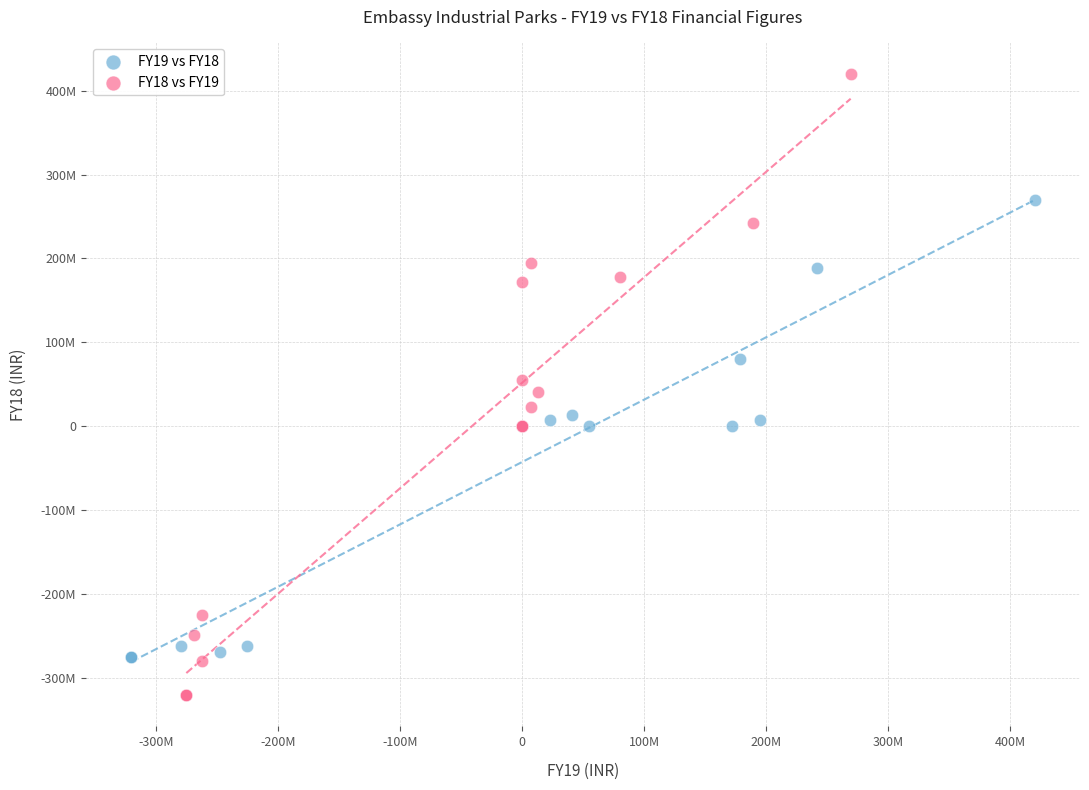

Which series contains the highest Y value?

FY18 vs FY19